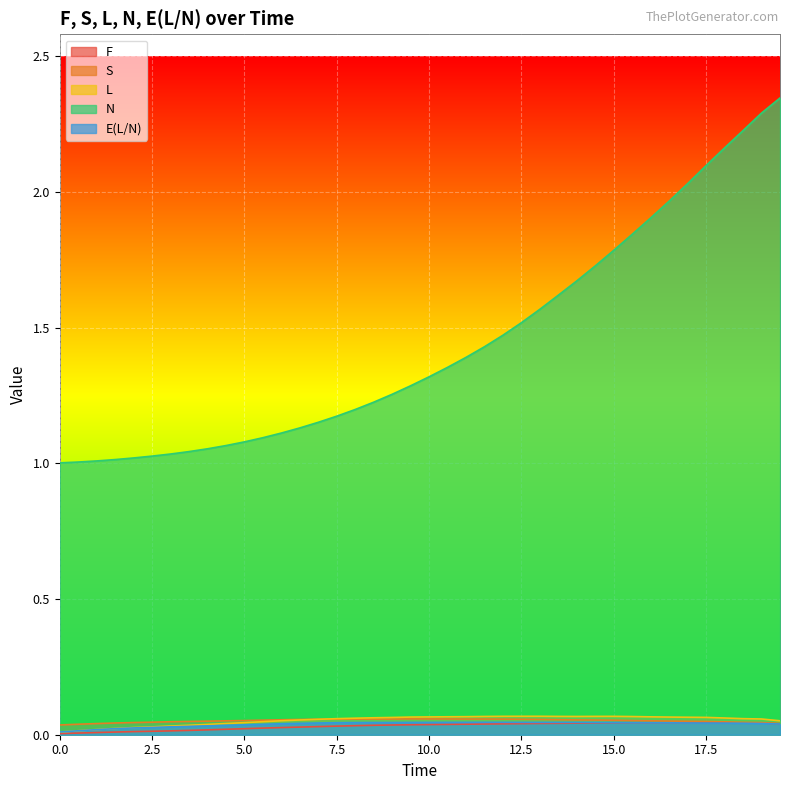

List the labels in order of F value, largest first.

17.5, 17.0, 16.0, 16.5, 15.5, 15.0, 18.0, 14.5, 18.5, 19.0, 14.0, 13.5, 13.0, 12.5, 19.5, 12.0, 11.5, 11.0, 10.5, 10.0, 9.5, 9.0, 8.5, 8.0, 7.5, 7.0, 6.5, 6.0, 5.5, 5.0, 4.5, 4.0, 3.5, 3.0, 2.5, 2.0, 1.5, 1.0, 0.5, 0.0